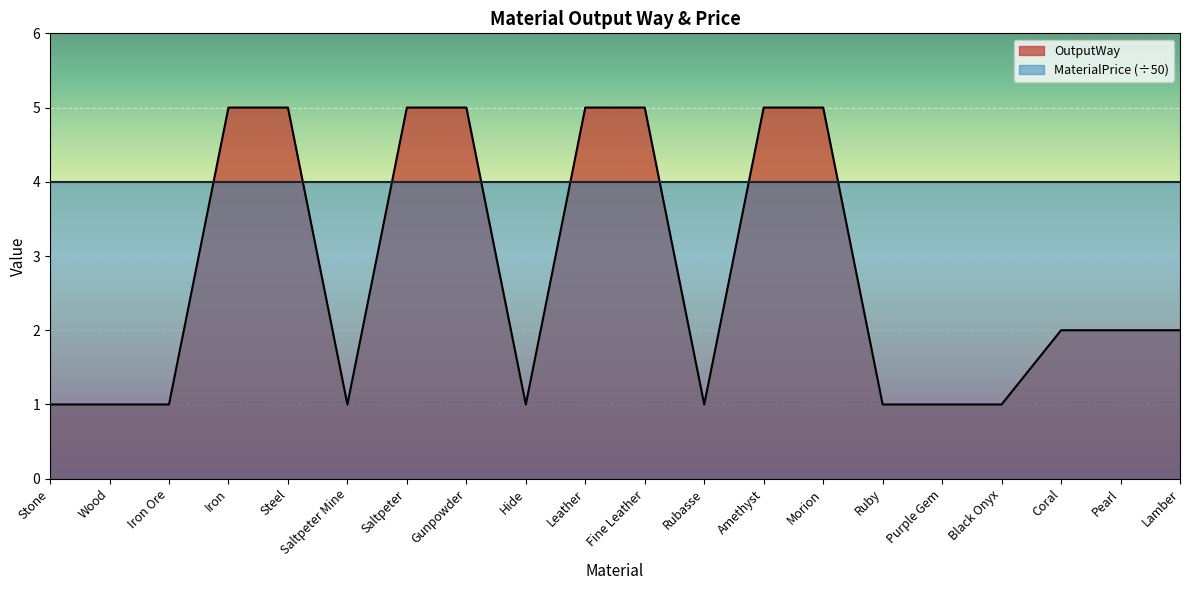

The chart shows a value of 0 at Wood. True or false?

False